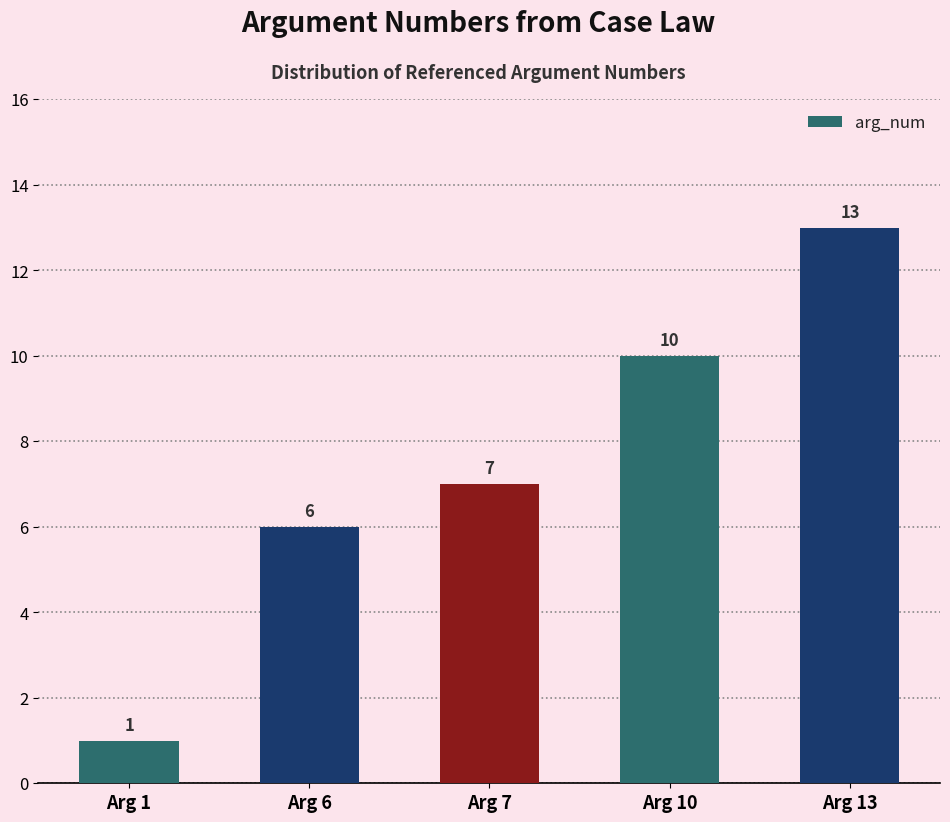

How many values are below 7?

2